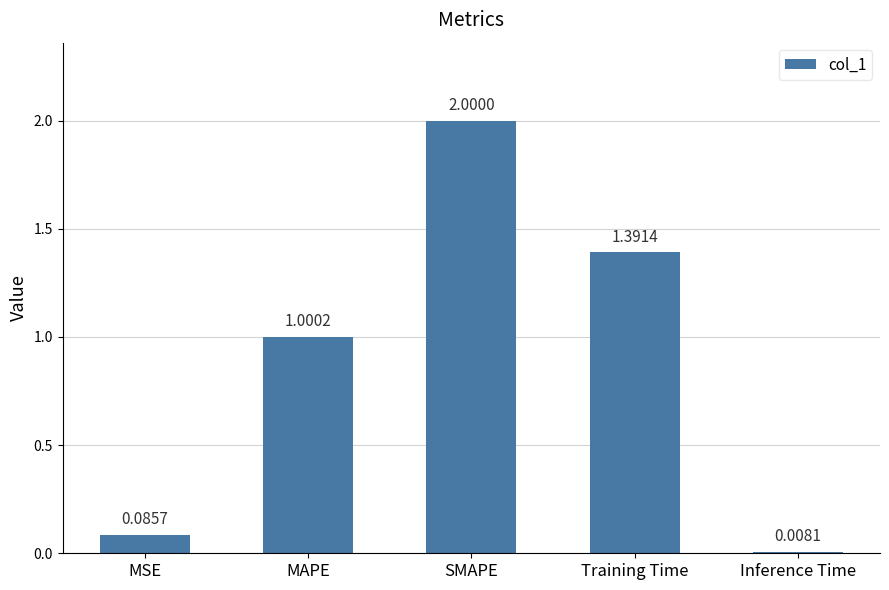

What is the sum of the values at Training Time and SMAPE?

3.4